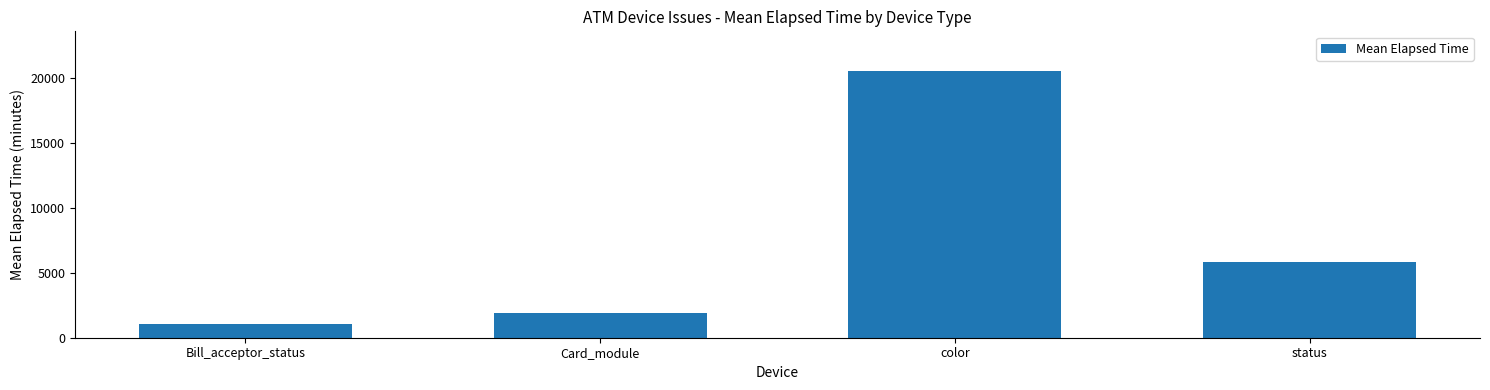

What is the label of the 2nd bar from the right?

color